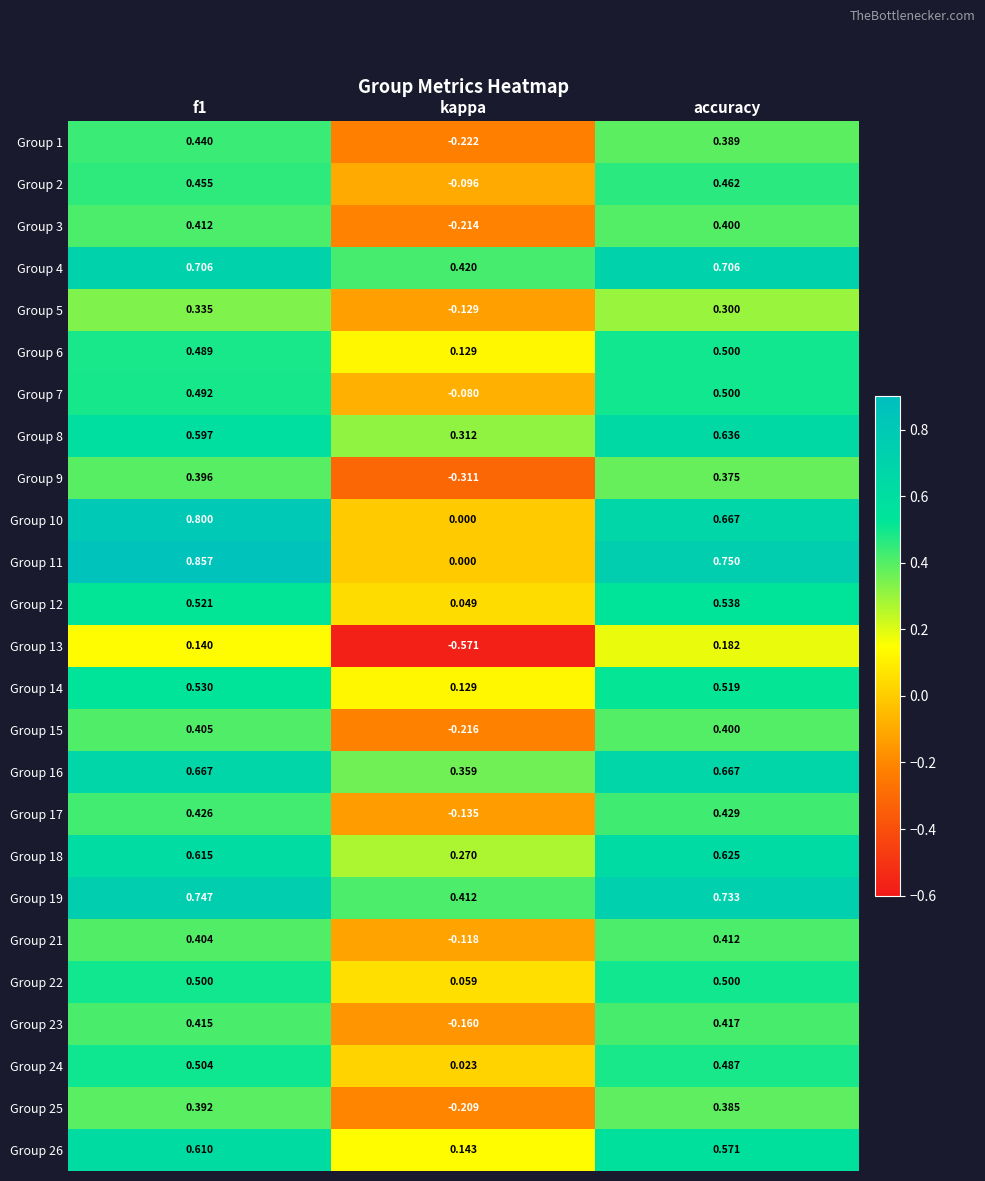

Which series has the largest total across all categories?

Group 19